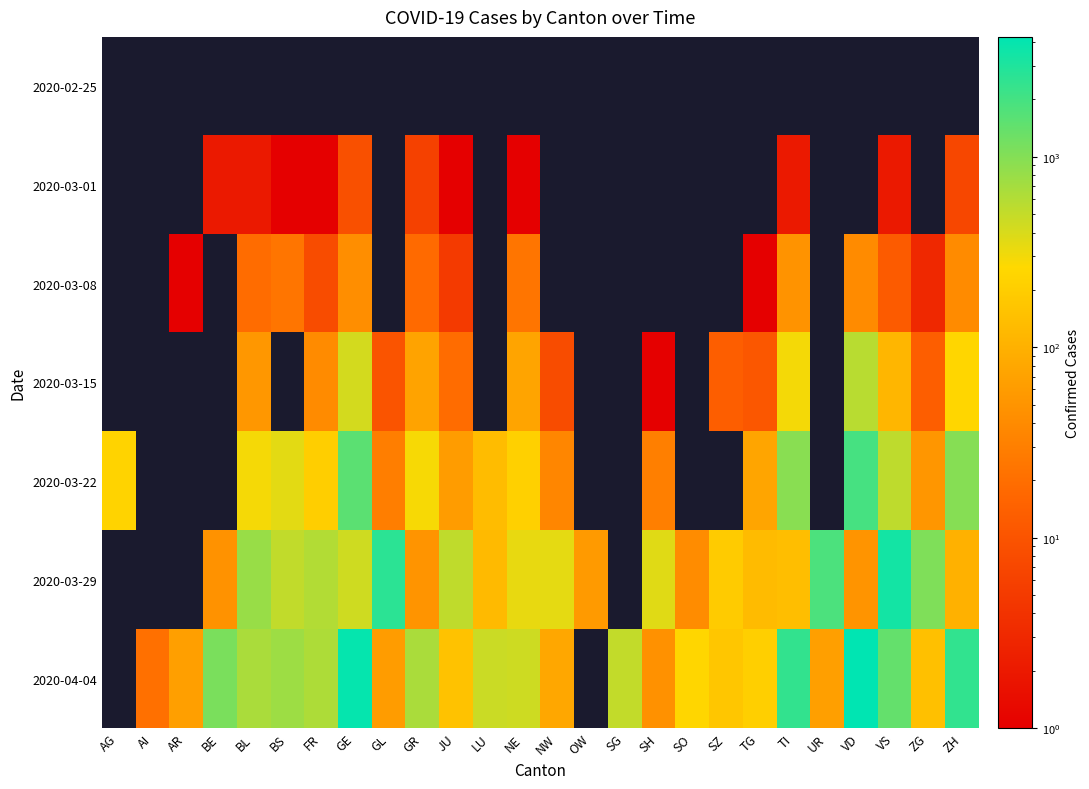

Reading left to right, list all the values displayed in this chart.

2020-02-25: AG=0	AI=0	AR=0	BE=0	BL=0	BS=0	FR=0	GE=0	GL=0	GR=0	JU=0	LU=0	NE=0	NW=0	OW=0	SG=0	SH=0	SO=0	SZ=0	TG=0	TI=0	UR=0	VD=0	VS=0	ZG=0	ZH=0
2020-03-01: AG=0	AI=0	AR=0	BE=2	BL=2	BS=1	FR=1	GE=9	GL=0	GR=6	JU=1	LU=0	NE=1	NW=0	OW=0	SG=0	SH=0	SO=0	SZ=0	TG=0	TI=2	UR=0	VD=0	VS=2	ZG=0	ZH=7
2020-03-08: AG=0	AI=0	AR=1	BE=0	BL=19	BS=24	FR=8	GE=44	GL=0	GR=18	JU=5	LU=0	NE=24	NW=0	OW=0	SG=0	SH=0	SO=0	SZ=0	TG=1	TI=49	UR=0	VD=40	VS=12	ZG=3	ZH=40
2020-03-15: AG=0	AI=0	AR=0	BE=0	BL=54	BS=0	FR=40	GE=425	GL=10	GR=71	JU=19	LU=0	NE=74	NW=8	OW=0	SG=0	SH=1	SO=0	SZ=13	TG=11	TI=293	UR=0	VD=566	VS=115	ZG=13	ZH=250
2020-03-22: AG=232	AI=0	AR=0	BE=0	BL=289	BS=356	FR=202	GE=1549	GL=29	GR=284	JU=61	LU=131	NE=216	NW=36	OW=0	SG=0	SH=30	SO=0	SZ=0	TG=76	TI=945	UR=0	VD=1977	VS=535	ZG=53	ZH=978
2020-03-29: AG=0	AI=0	AR=0	BE=48	BL=798	BS=511	FR=605	GE=442	GL=2638	GR=50	JU=519	LU=127	NE=339	NW=346	OW=59	SG=0	SH=365	SO=41	SZ=190	TG=128	TI=139	UR=1837	VD=50	VS=3395	ZG=1055	ZH=101
2020-04-04: AG=0	AI=21	AR=66	BE=1106	BL=656	BS=767	FR=638	GE=3928	GL=61	GR=657	JU=154	LU=469	NE=452	NW=80	OW=0	SG=504	SH=47	SO=250	SZ=168	TG=209	TI=2442	UR=66	VD=4259	VS=1418	ZG=146	ZH=2450